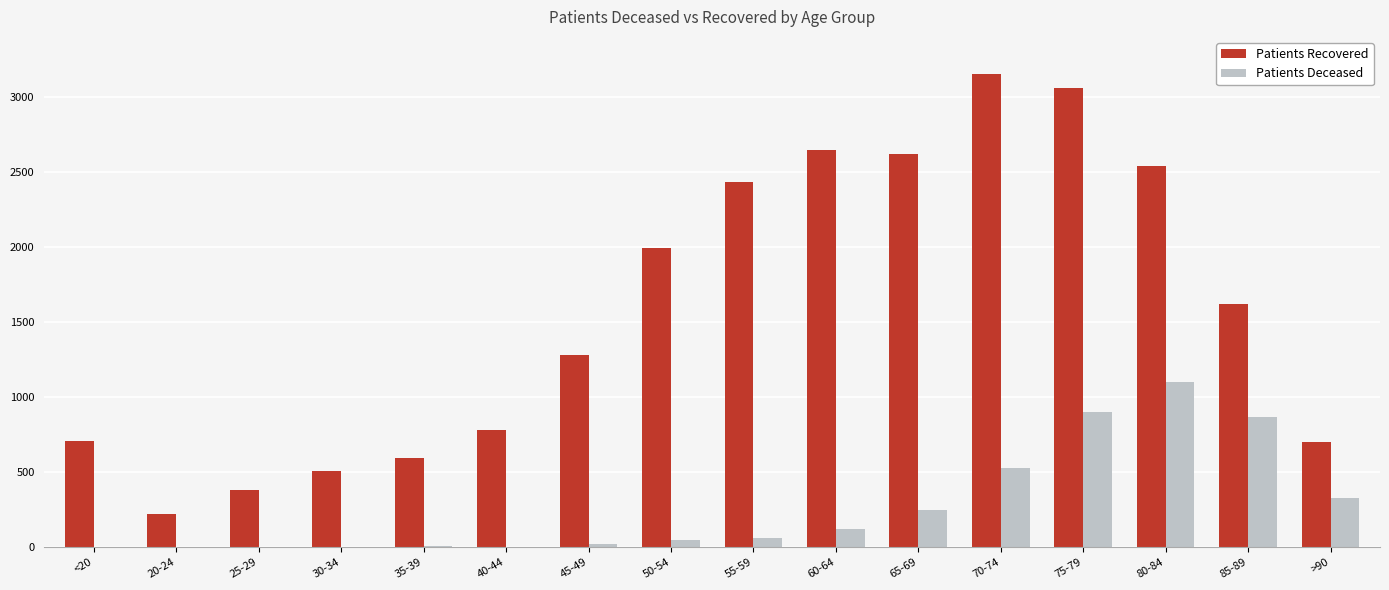

Count the number of data series in this chart.

2